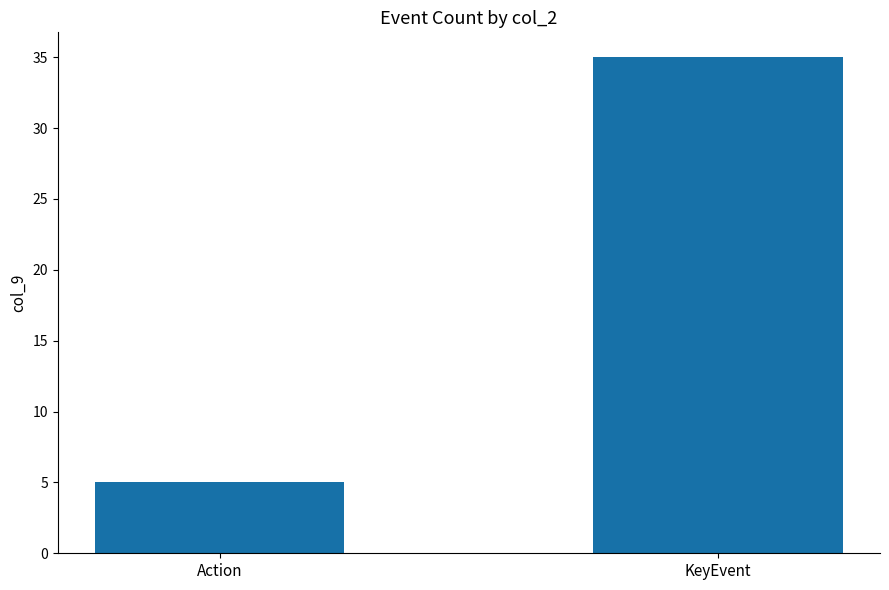

What is the value of the 2nd bar from the left?

35